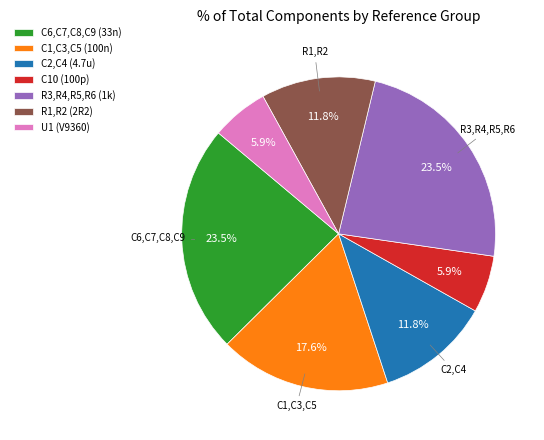

How many slices are in this pie chart?

7